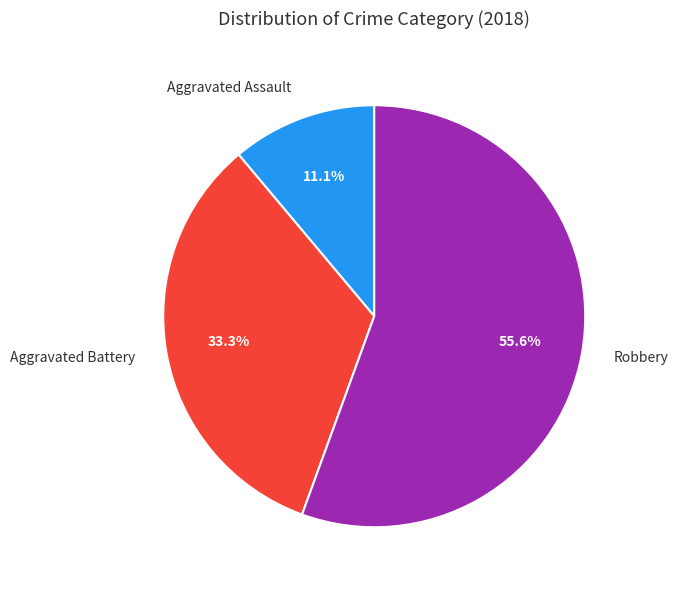

How many segments does this pie chart have?

3